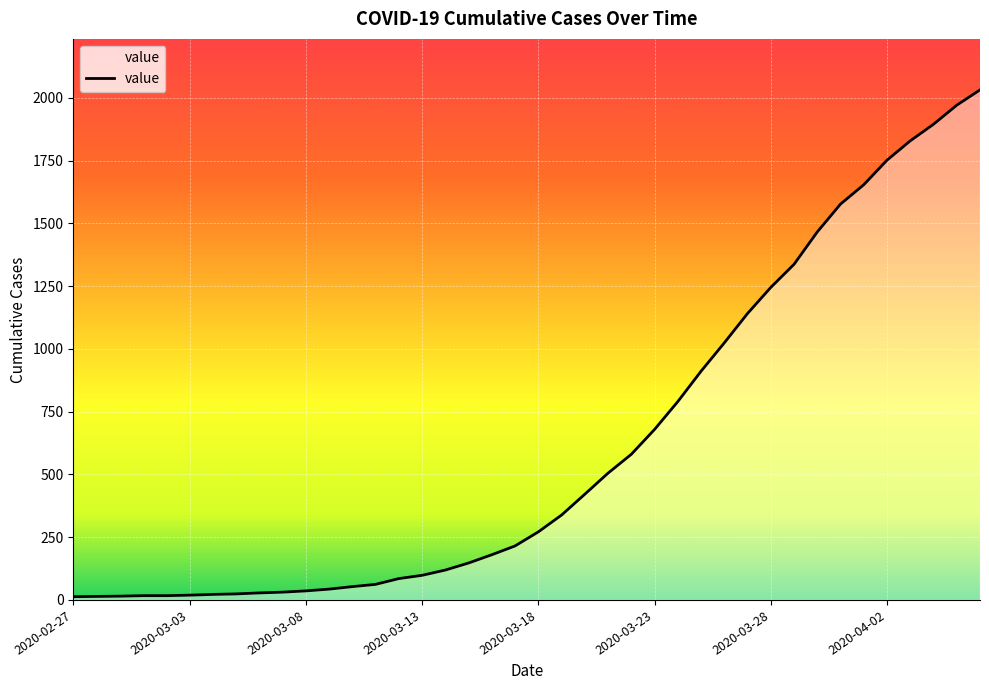

What is the greatest value displayed?

2032